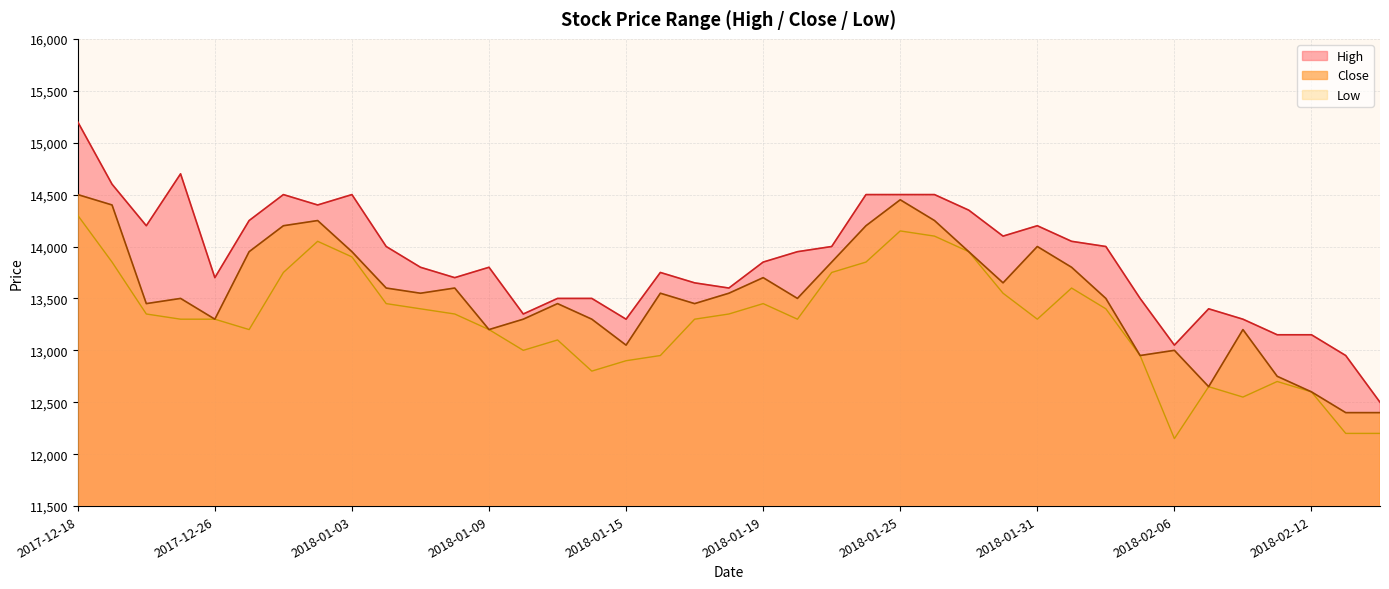

What is the spread (max minus min) of values at 2018-02-08?

750